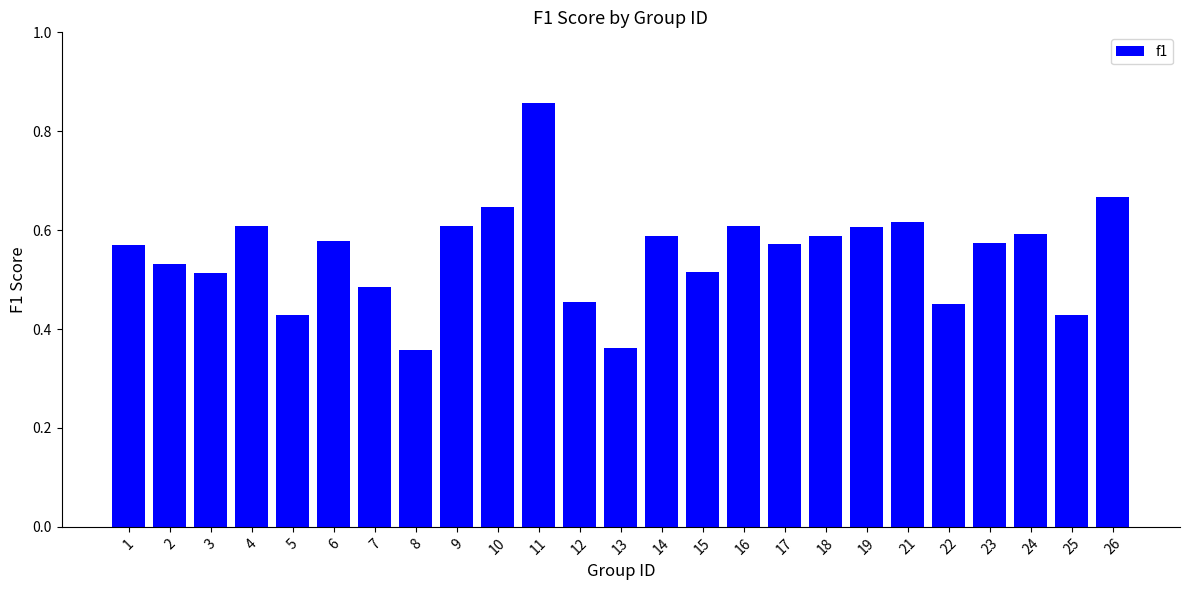

Which category has the highest value across all series?

11